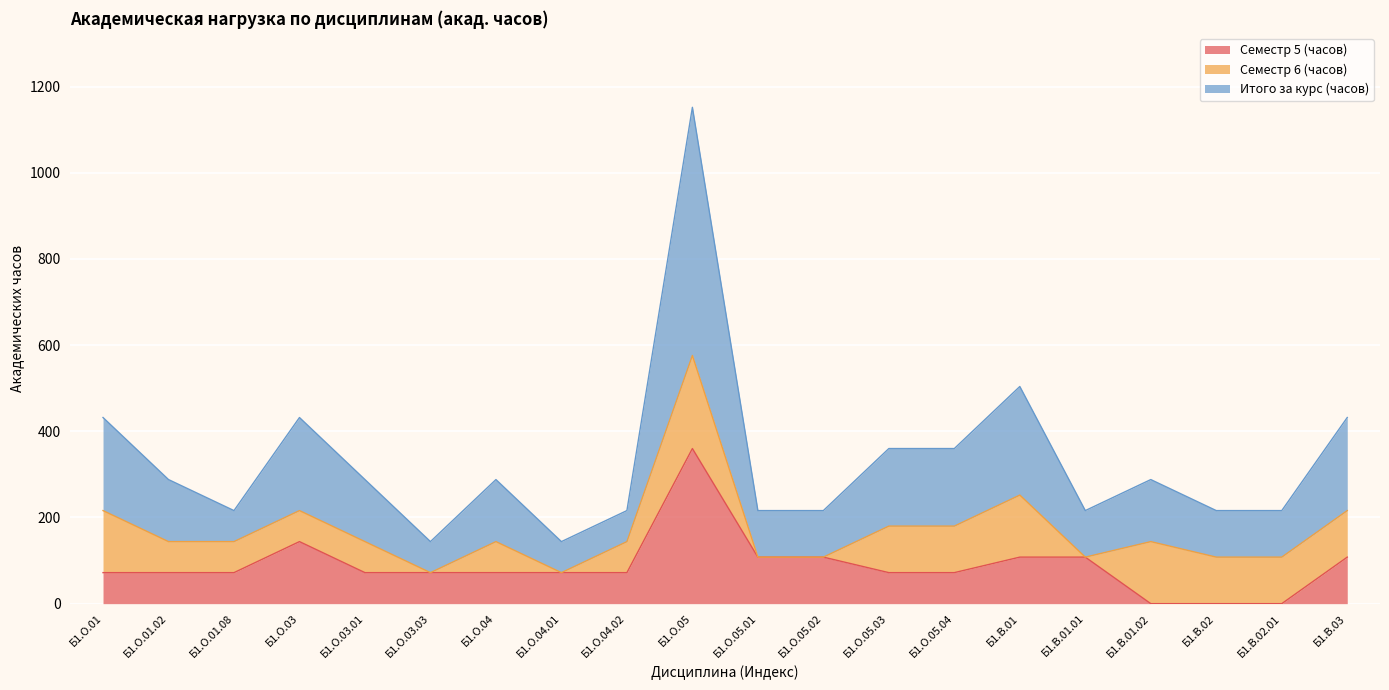

Is it true that Итого за курс (часов) equals 150 at Б1.В.01.01?

False